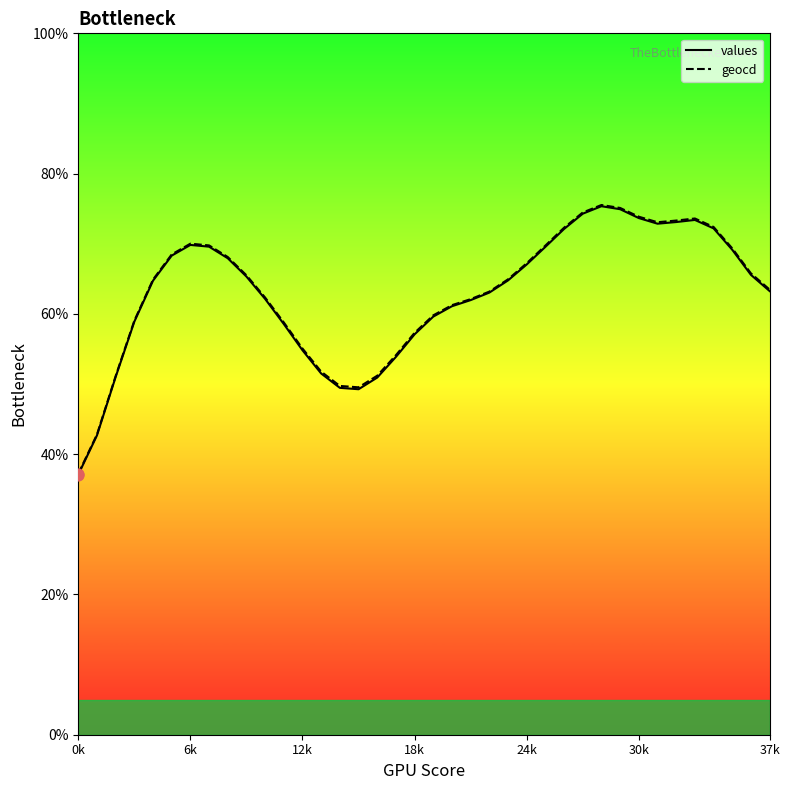

What are all the series names shown in the legend?

values, geocd